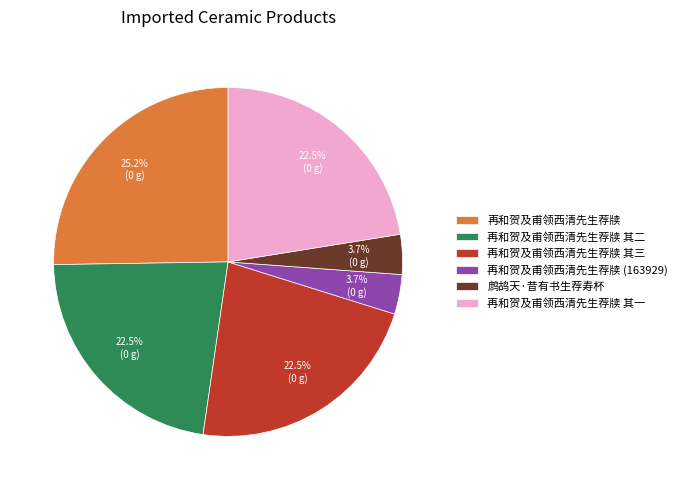

Is 再和贺及甫领西清先生荐牍 其三 the majority of the pie?

No